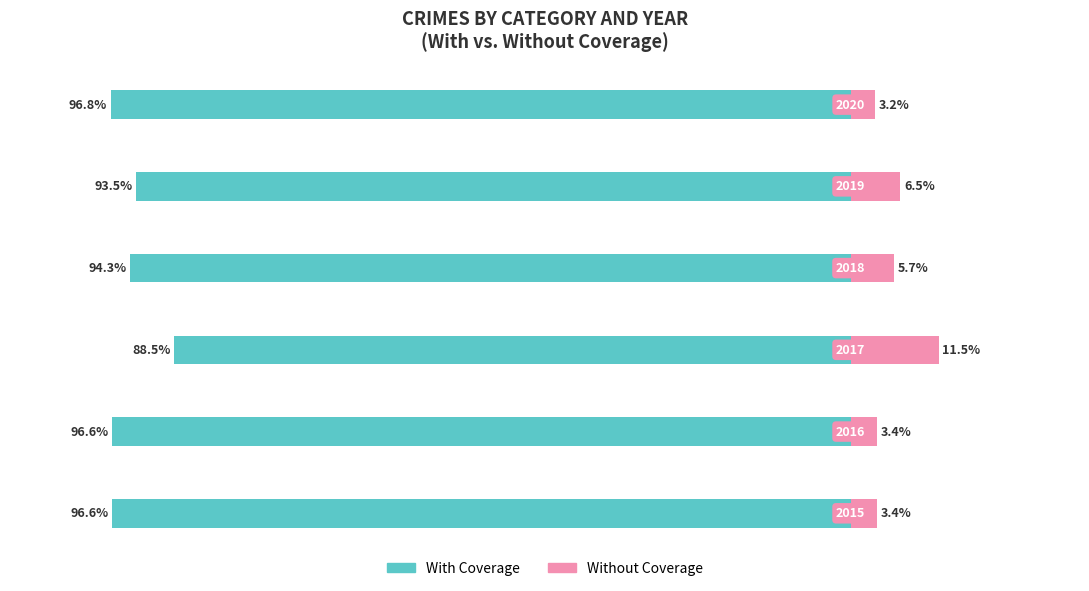

How many values in the Without Coverage series exceed 5?

3